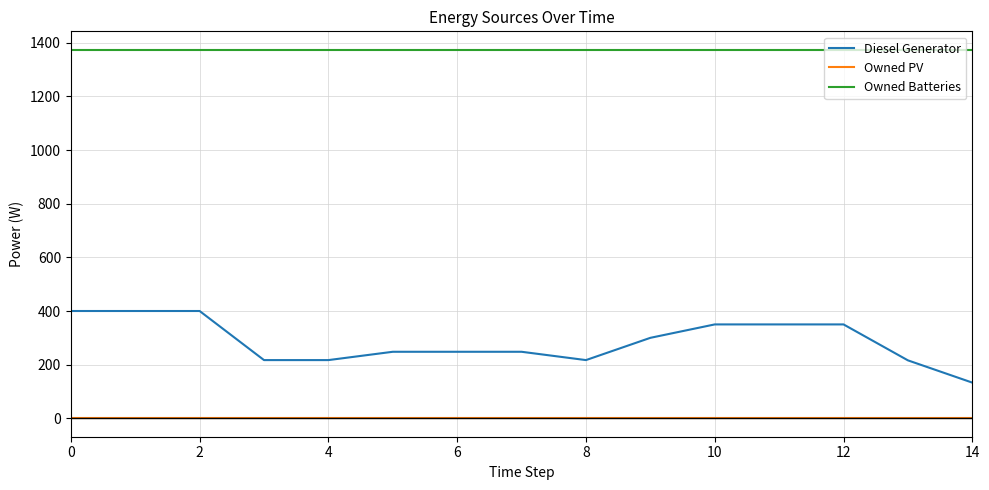

True or false: Diesel Generator and Owned PV cross at least once.

False